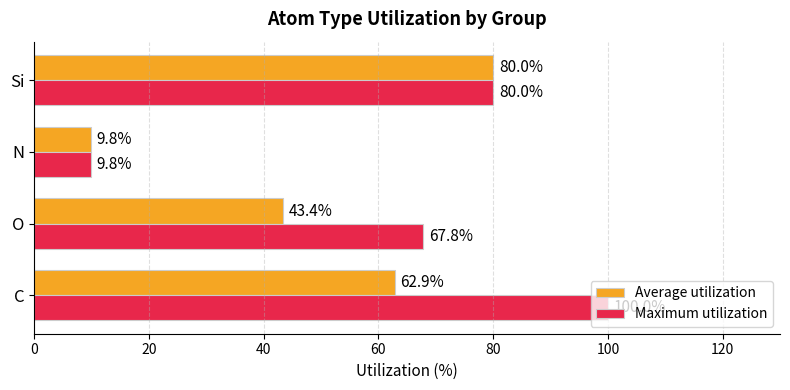

List the series in order of their overall mean, lowest first.

Average utilization, Maximum utilization